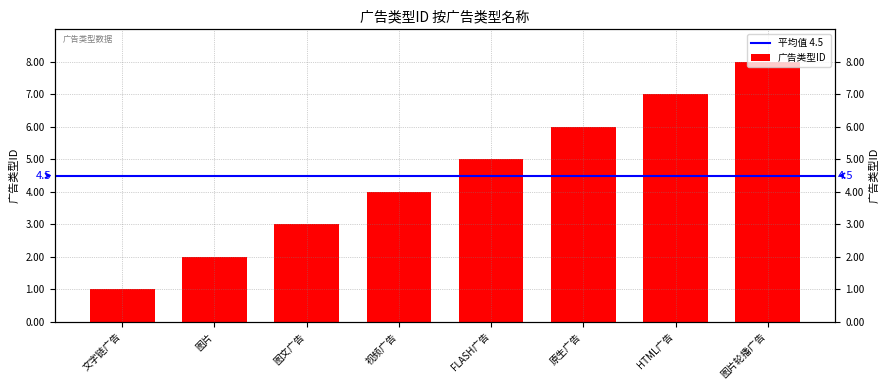

Count the values in the range 3 to 7.

5